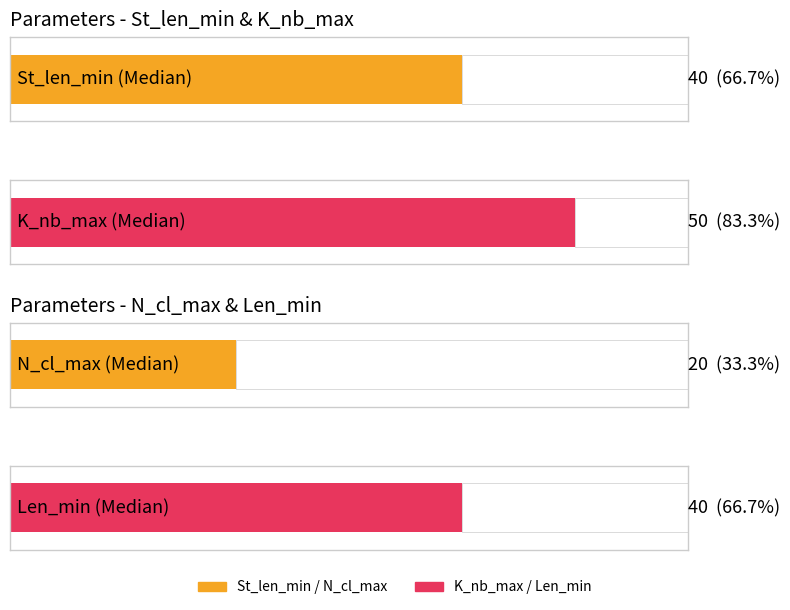

What is the average value of the St_len_min series?

40